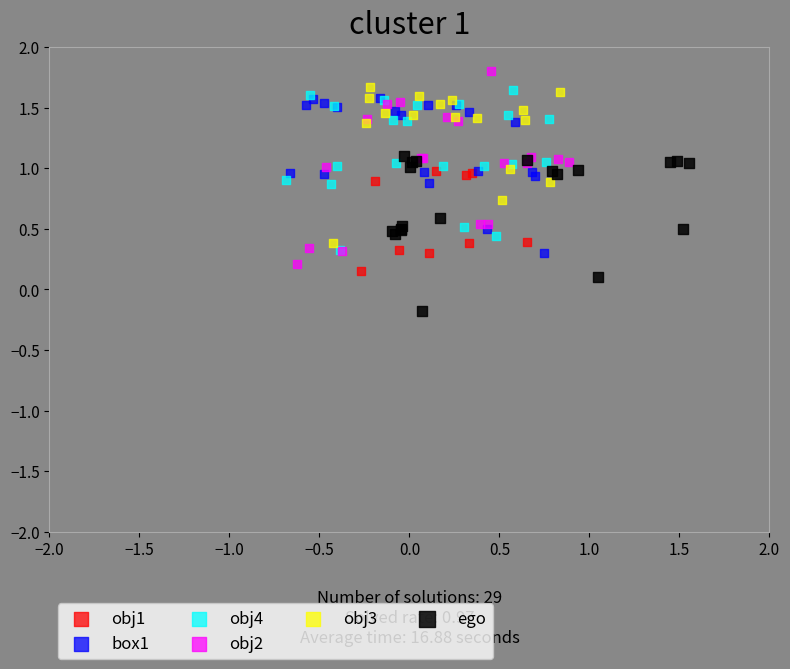

What are all the series names shown in the legend?

obj1, box1, obj4, obj2, obj3, ego